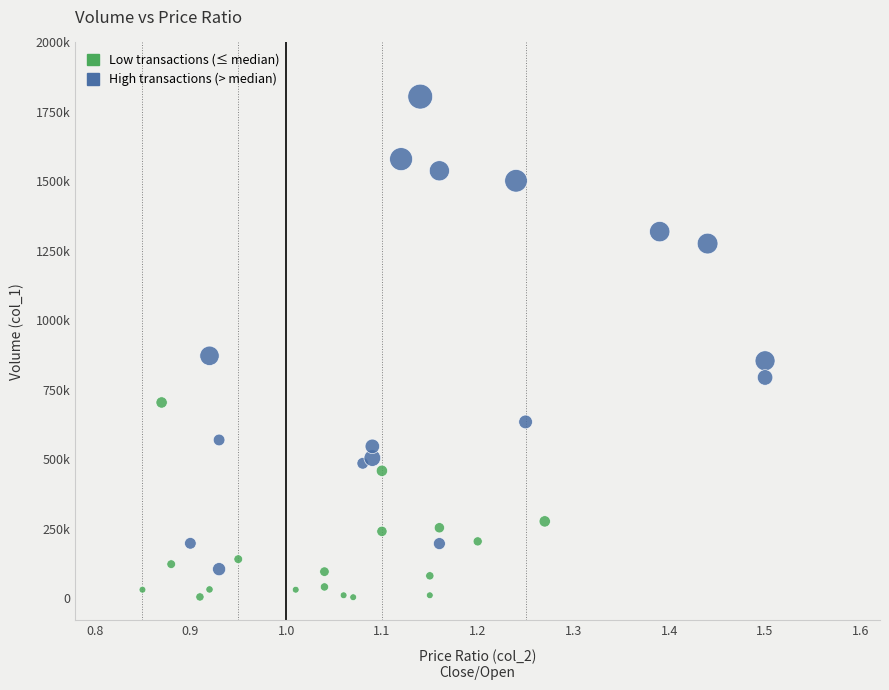

Which series contains the highest Y value?

High transactions (> median)